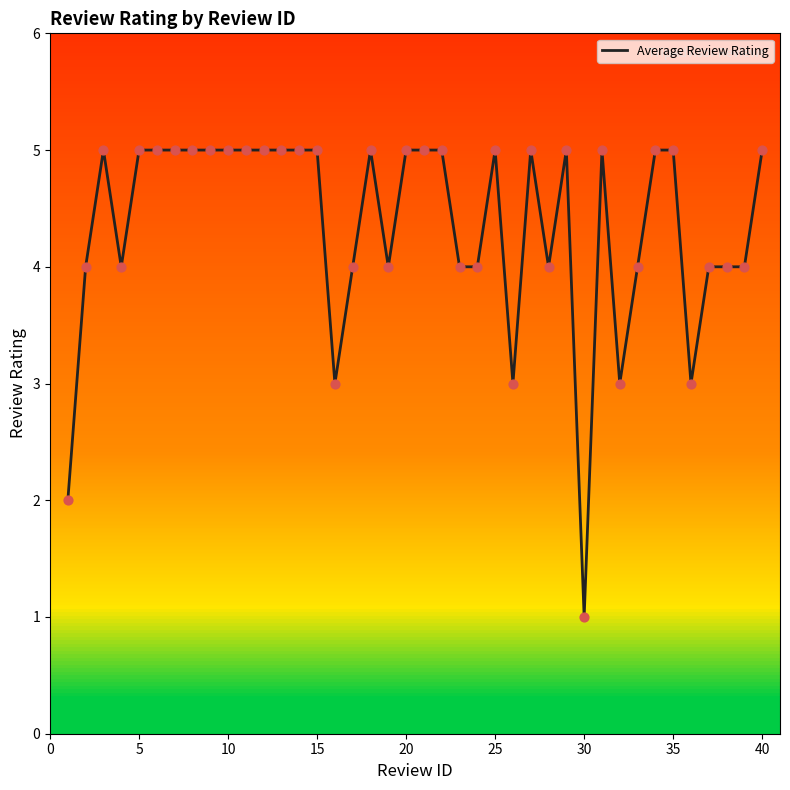

What is the greatest value displayed?

5